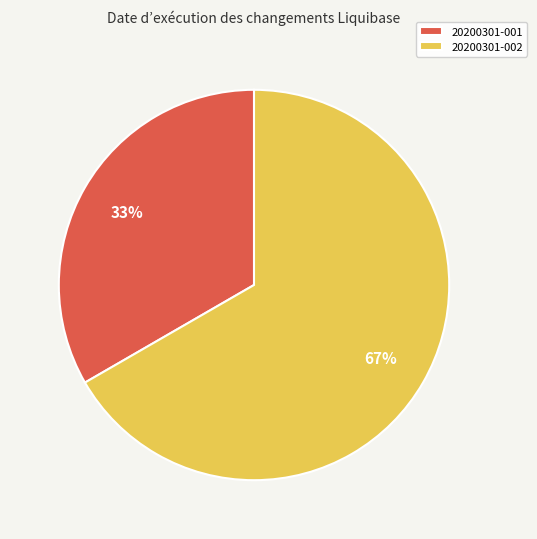

To the nearest percent, what is the average slice percentage?

50%